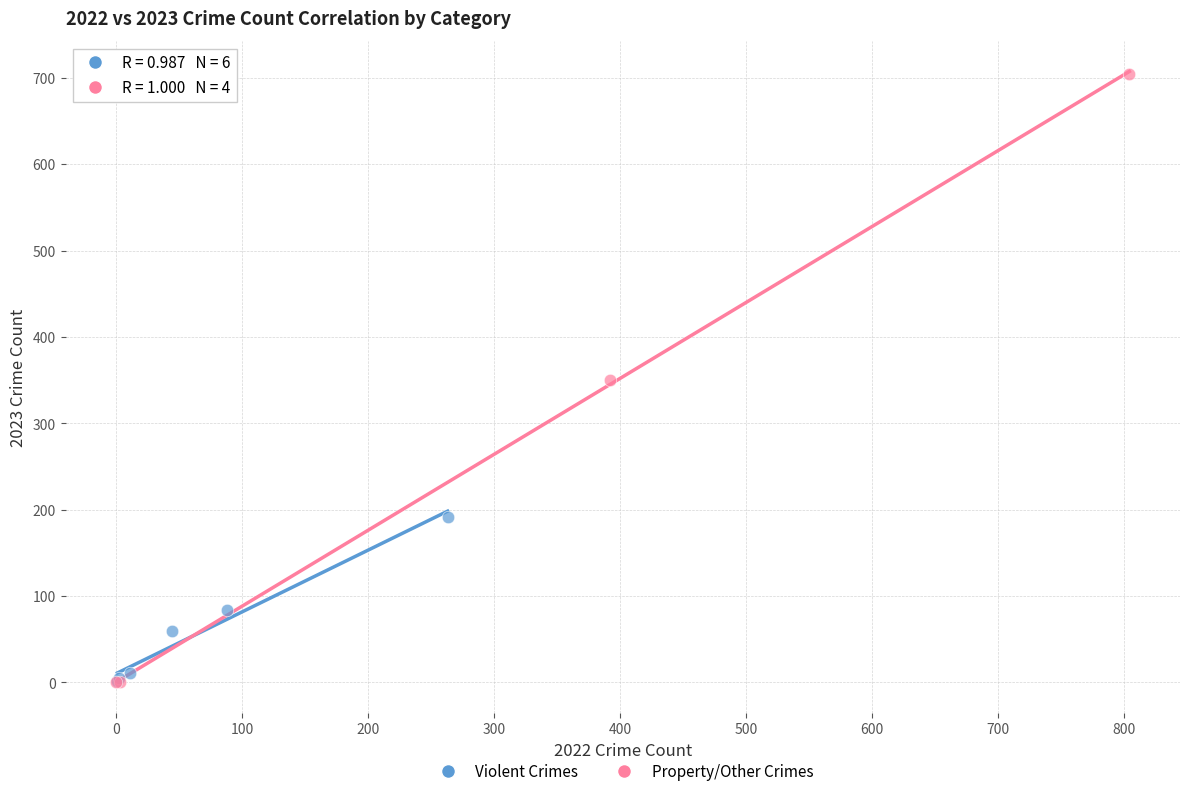

Which series has the largest Y range (max minus min)?

Property/Other Crimes